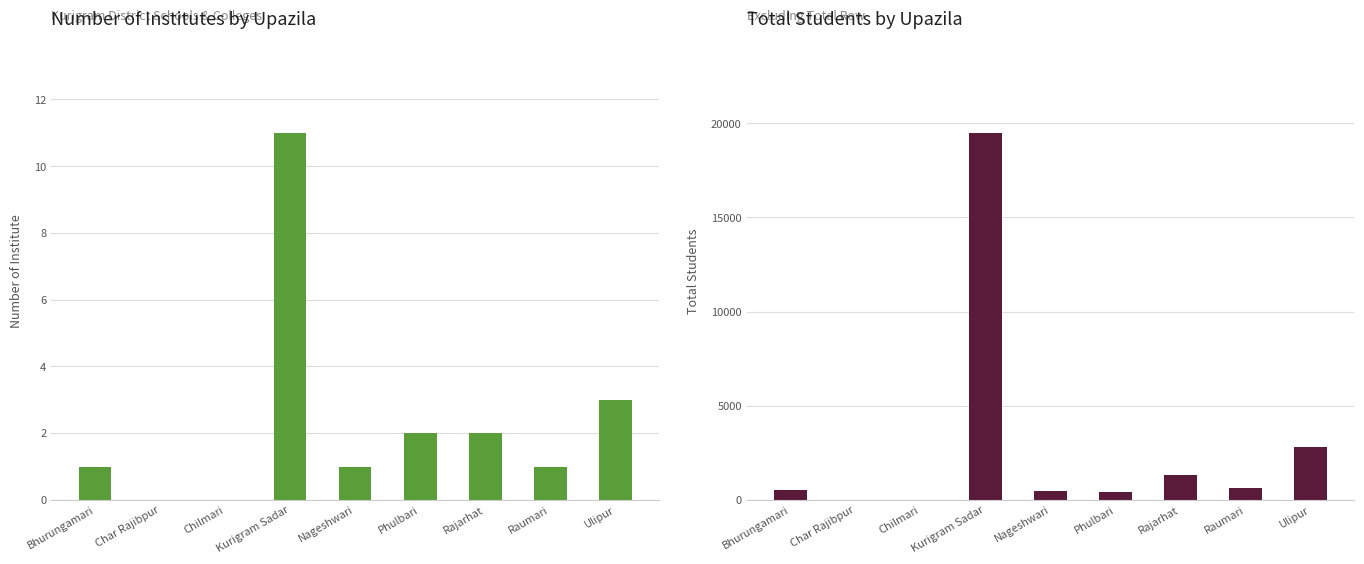

List the series in order of their peak value, lowest first.

Number of Institute, Total Students